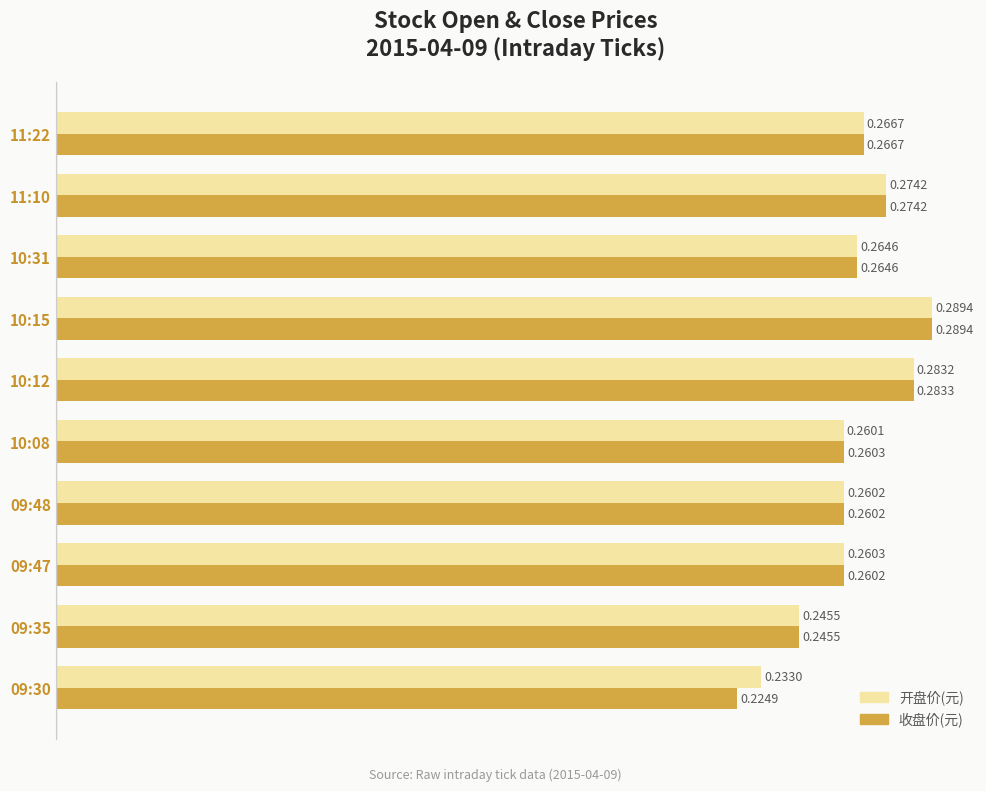

What is the difference between the maximum and minimum values in the 收盘价(元) series?

0.1